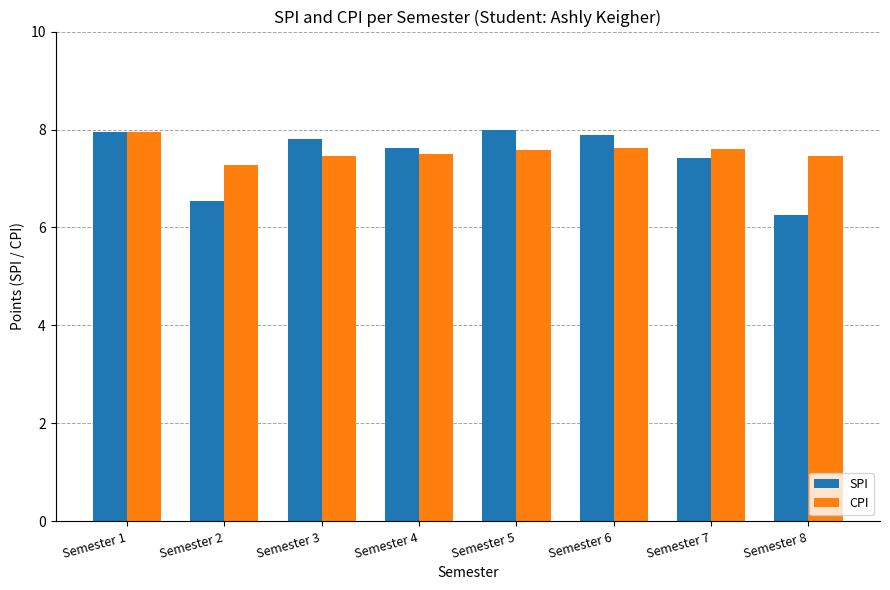

The value of CPI at Semester 5 is 7.6. True or false?

True